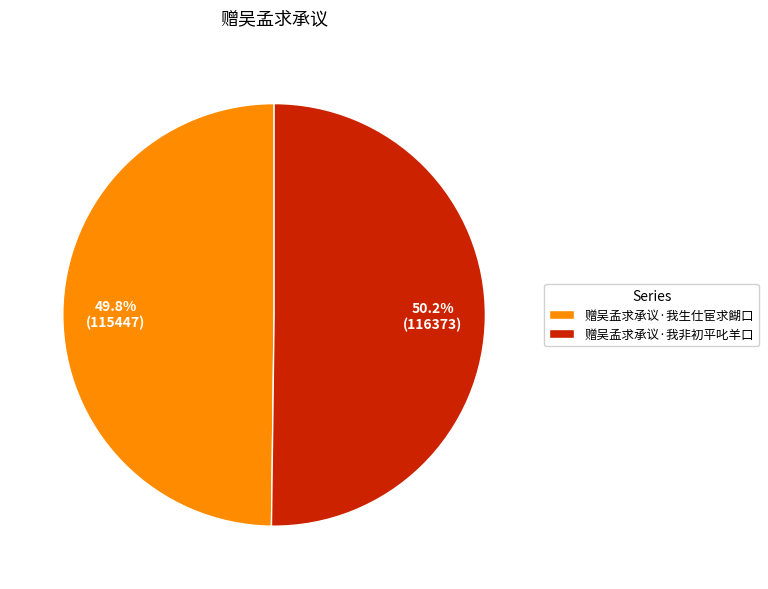

What percentage is NOT represented by 赠吴孟求承议·我非初平叱羊口?

49.8%